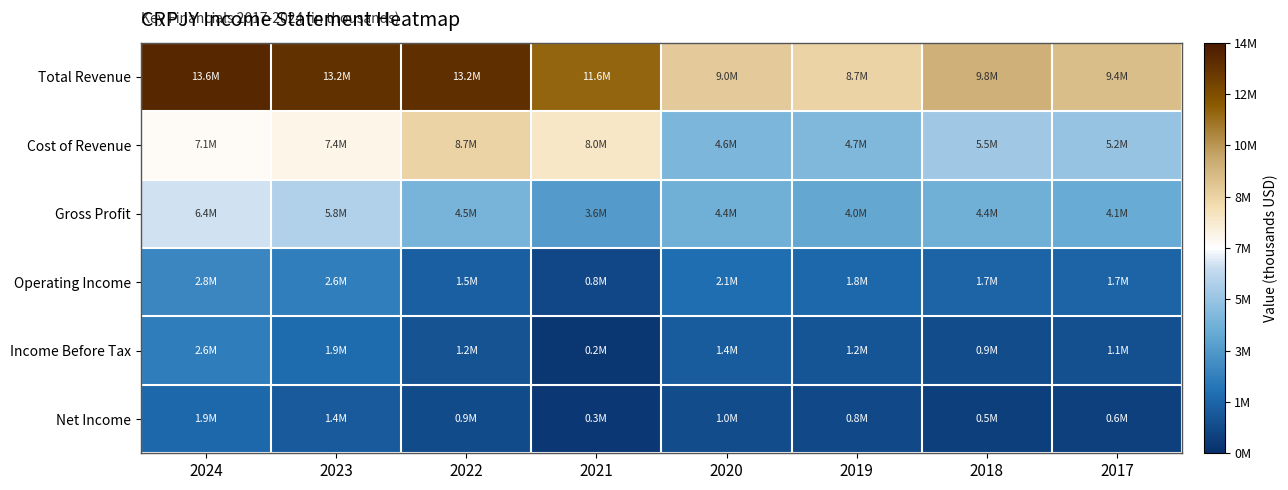

At 2022, list the series in order from smallest to largest.

Net Income, Income Before Tax, Operating Income, Gross Profit, Cost of Revenue, Total Revenue